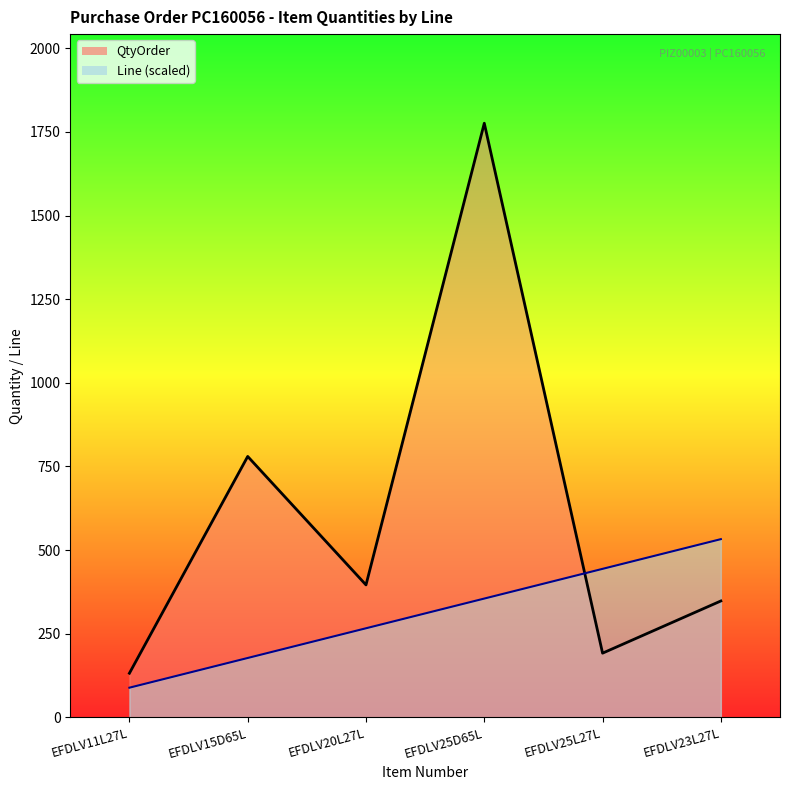

What is the difference between the maximum and minimum values in the Line (scaled) line series?

444.0